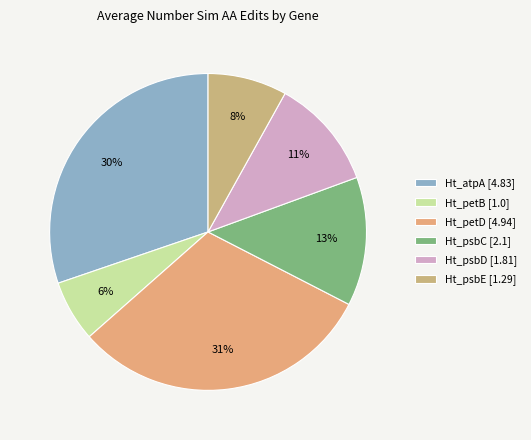

To the nearest percent, what is the difference between the largest and smallest slice percentages?

25%